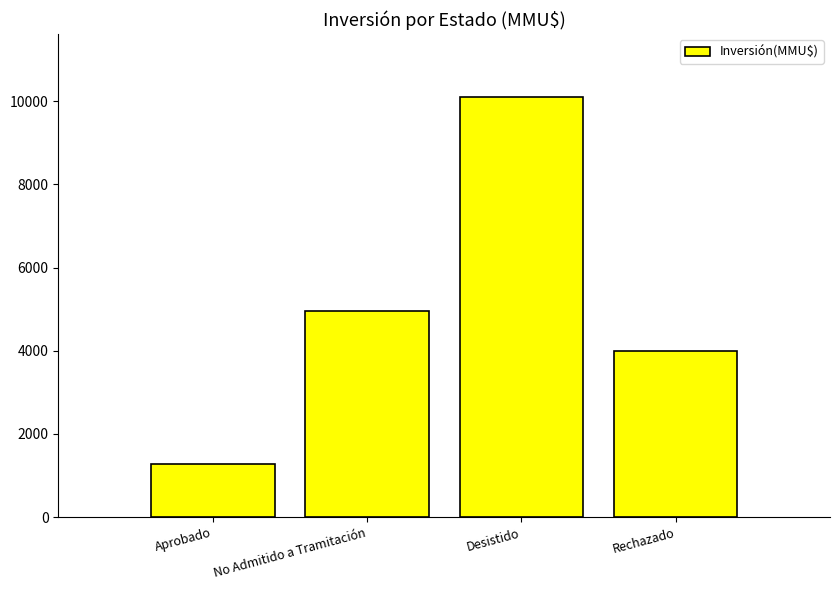

Rank the categories by value from highest to lowest.

Desistido, No Admitido a Tramitación, Rechazado, Aprobado